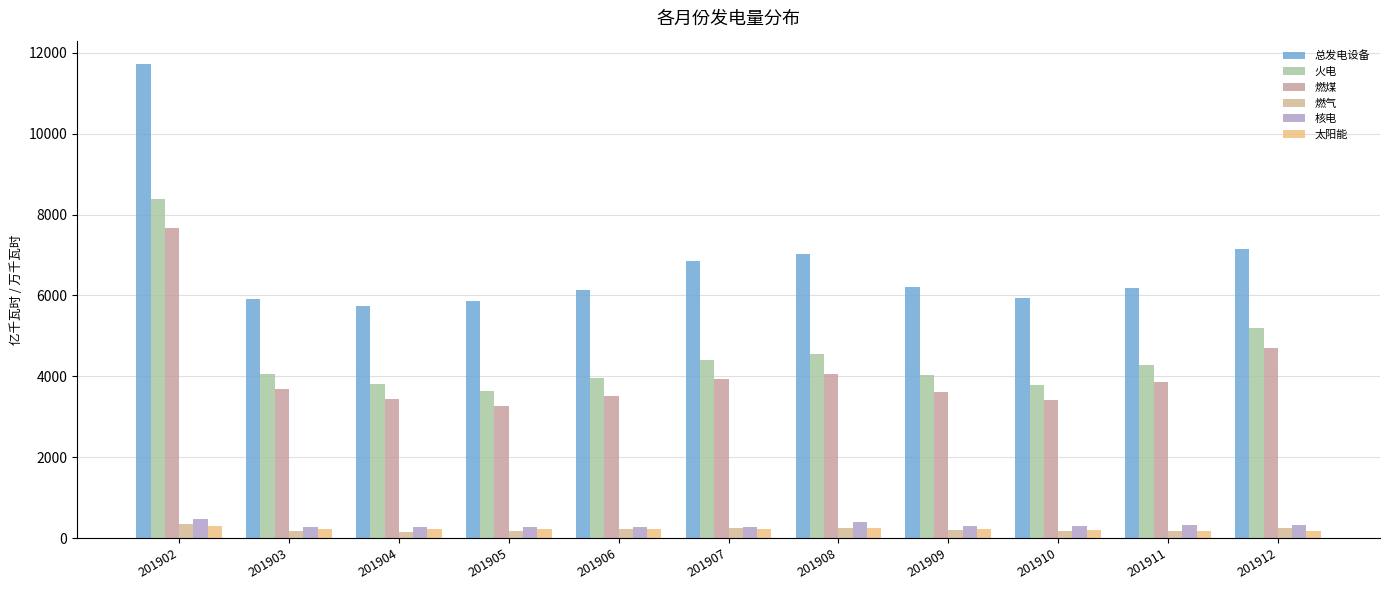

How many groups of bars are there?

11